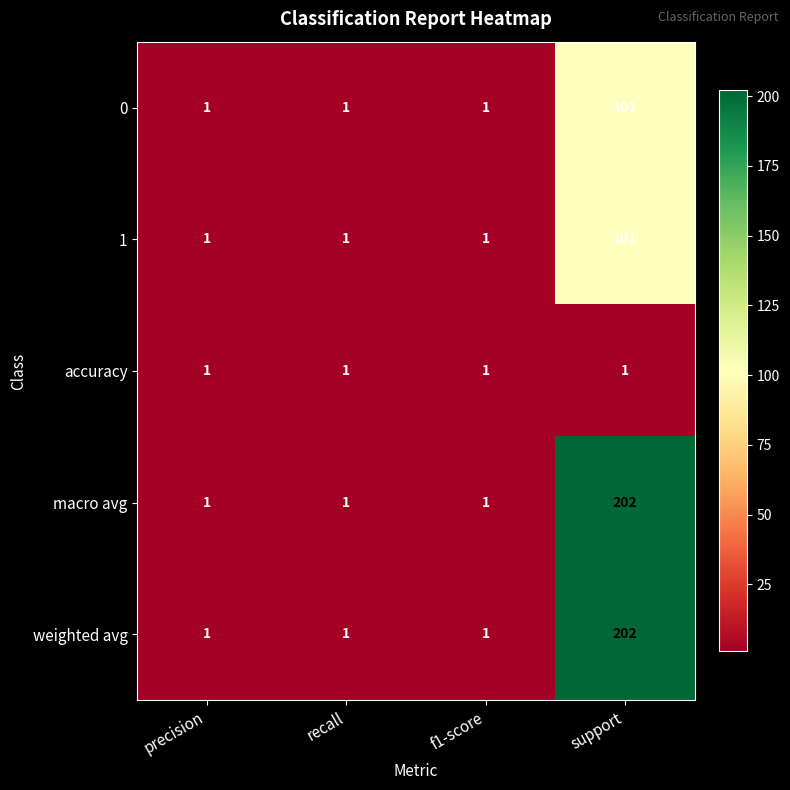

Reading left to right, list all the values displayed in this chart.

0: precision=1	recall=1	f1-score=1	support=101
1: precision=1	recall=1	f1-score=1	support=101
accuracy: precision=1	recall=1	f1-score=1	support=1
macro avg: precision=1	recall=1	f1-score=1	support=202
weighted avg: precision=1	recall=1	f1-score=1	support=202